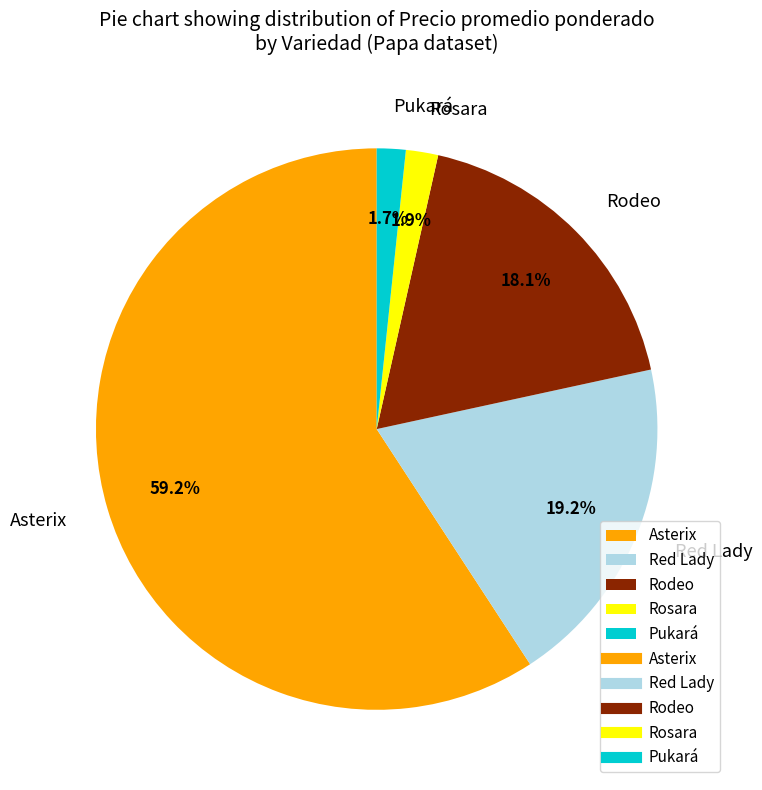

Combined, do Asterix and Rodeo account for over 50%?

Yes